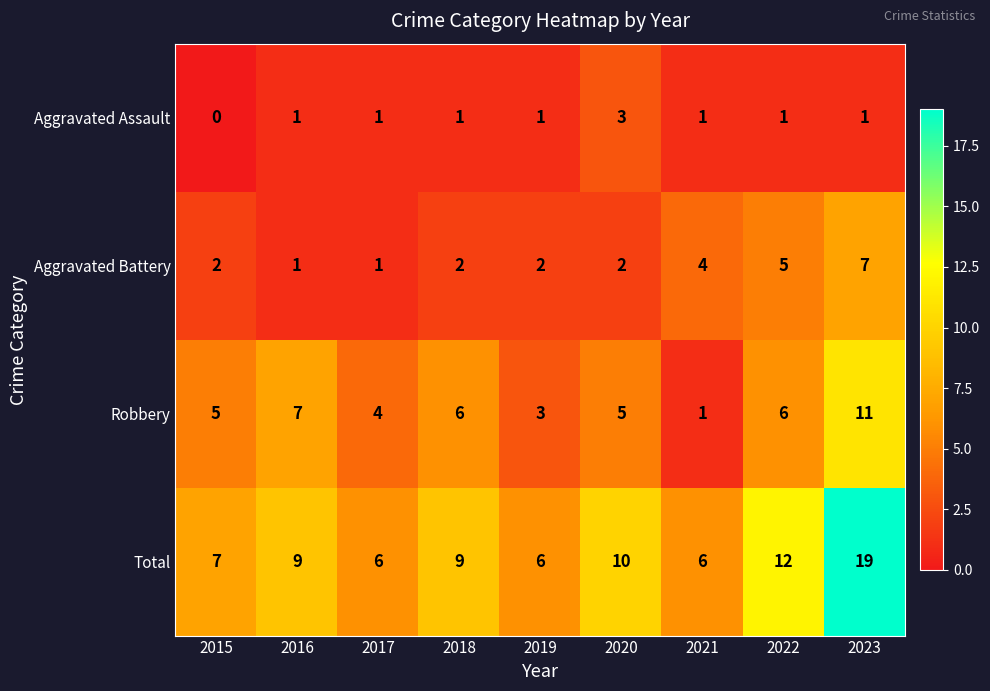

Rank the series at 2018 from lowest to highest value.

Aggravated Assault, Aggravated Battery, Robbery, Total